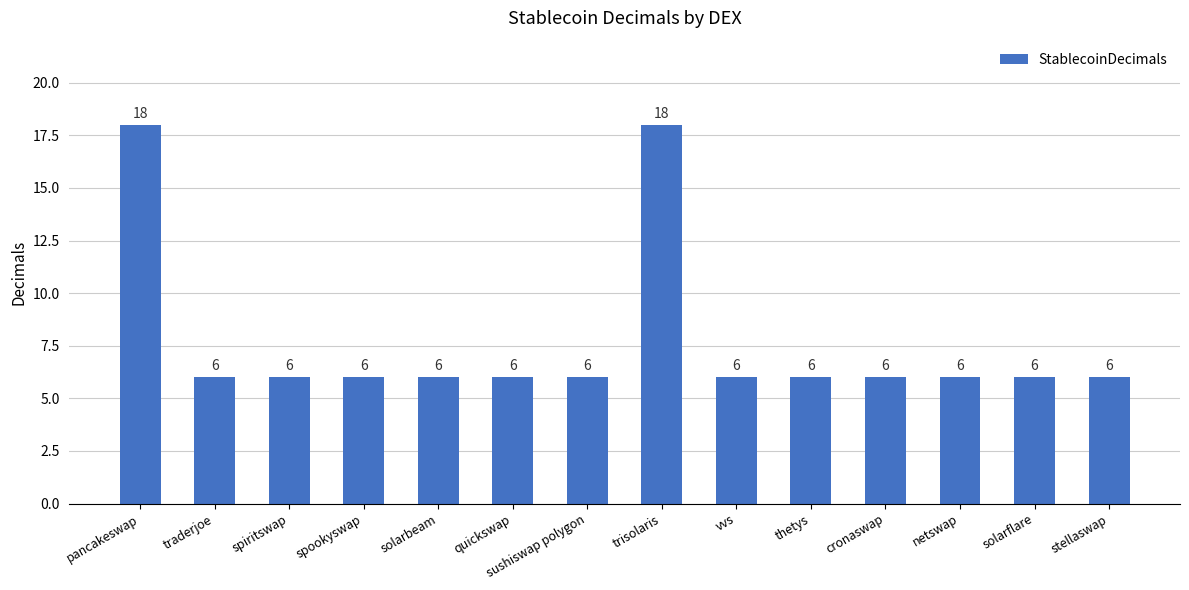

What is the sum of the values at quickswap and solarflare?

12